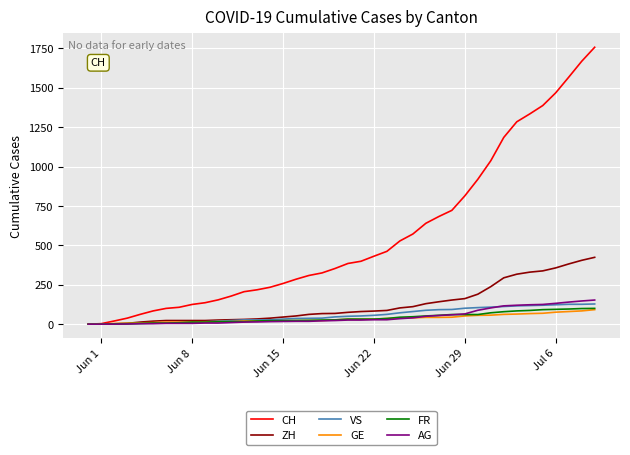

What is the greatest value displayed?

1757